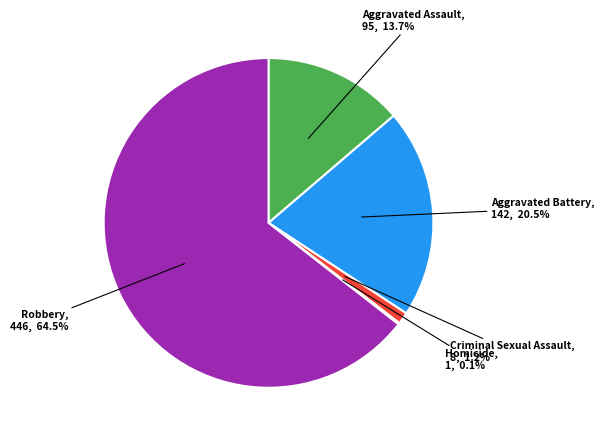

Is there a majority slice in this chart?

Yes